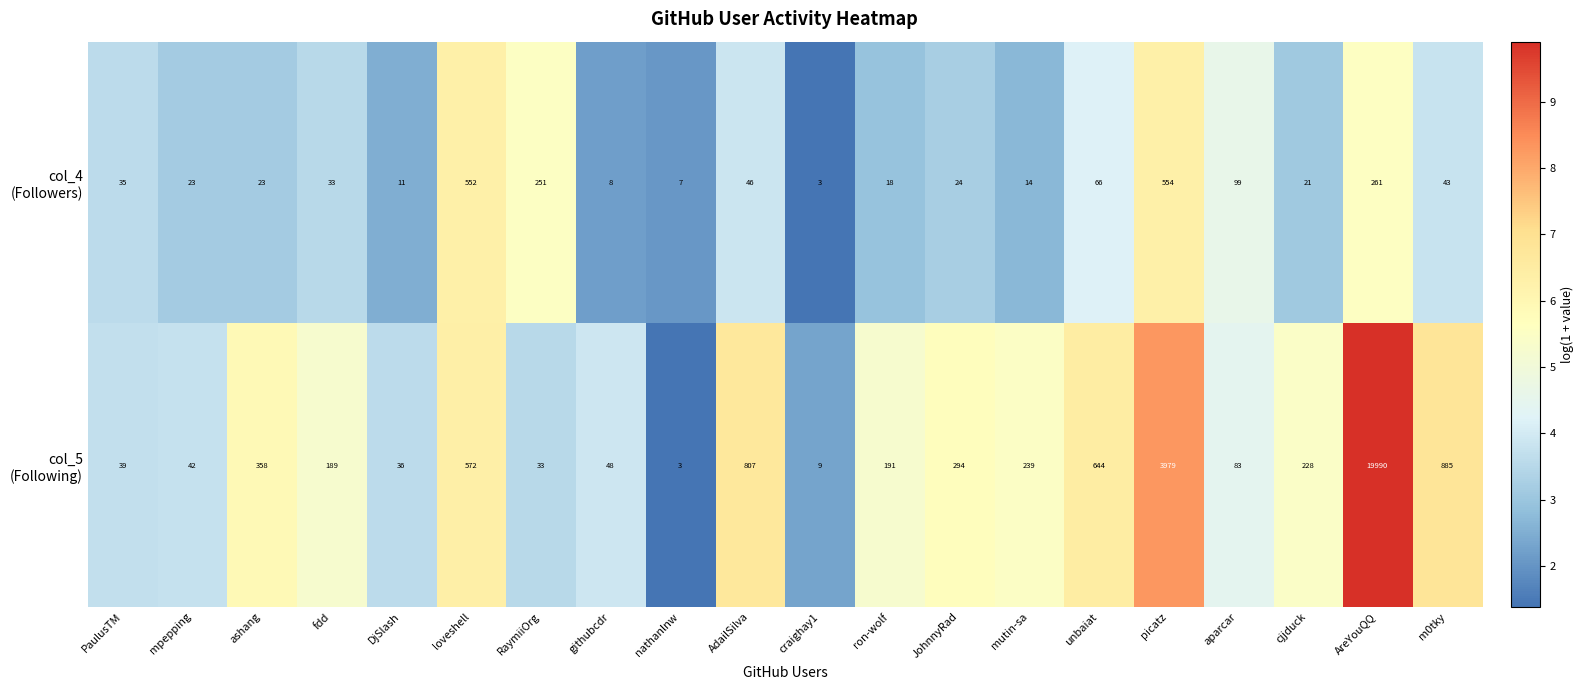

What is the difference between the highest and lowest values at mutin-sa?

225